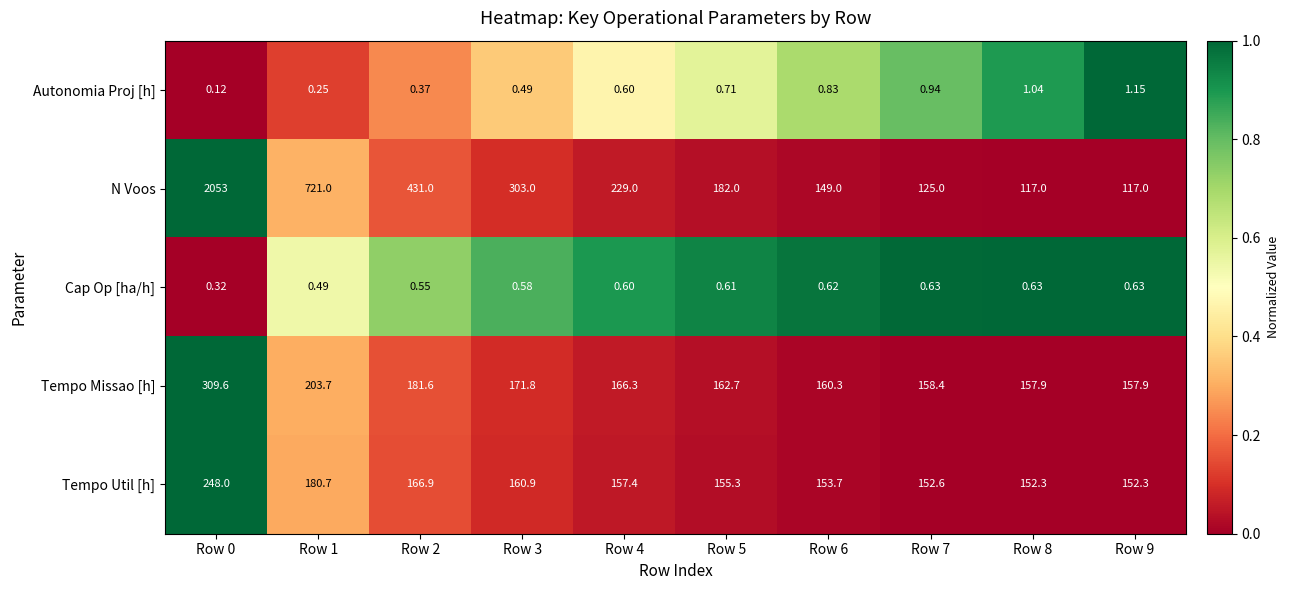

Which series has the largest total across all categories?

N Voos